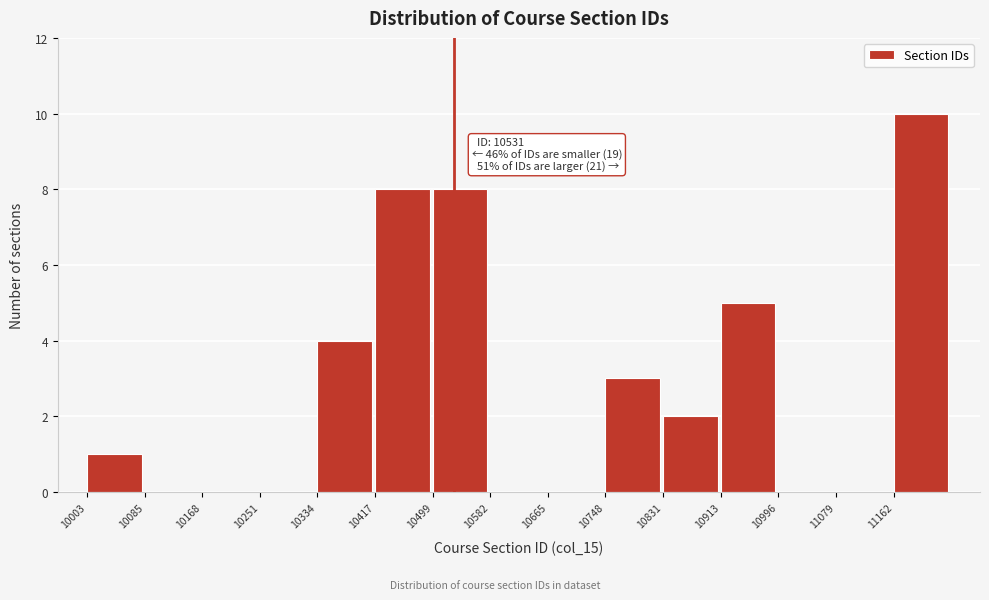

Which range on the x-axis has the tallest bar?

11160 to 11250